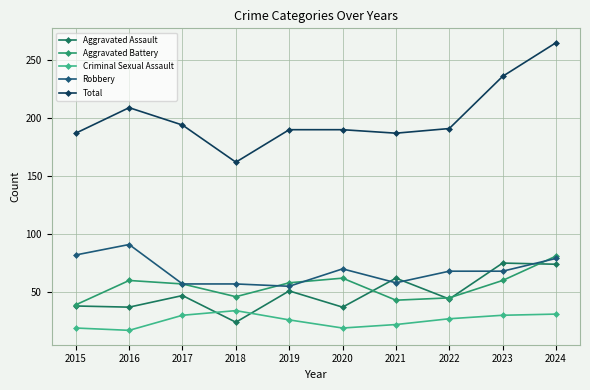

What is the difference between the highest and lowest values at 2022?

164